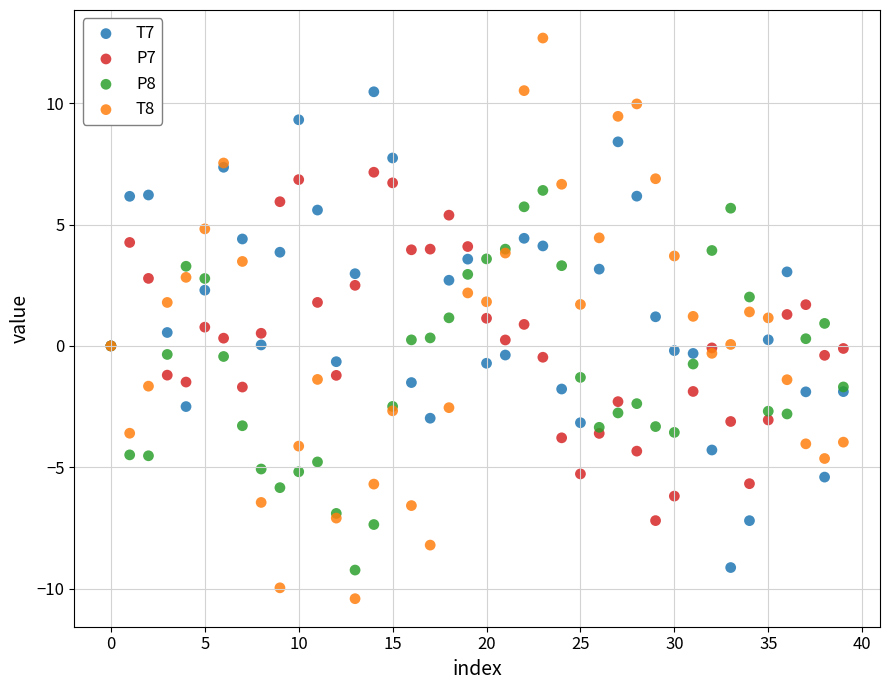

Which series reaches the maximum Y coordinate?

T8